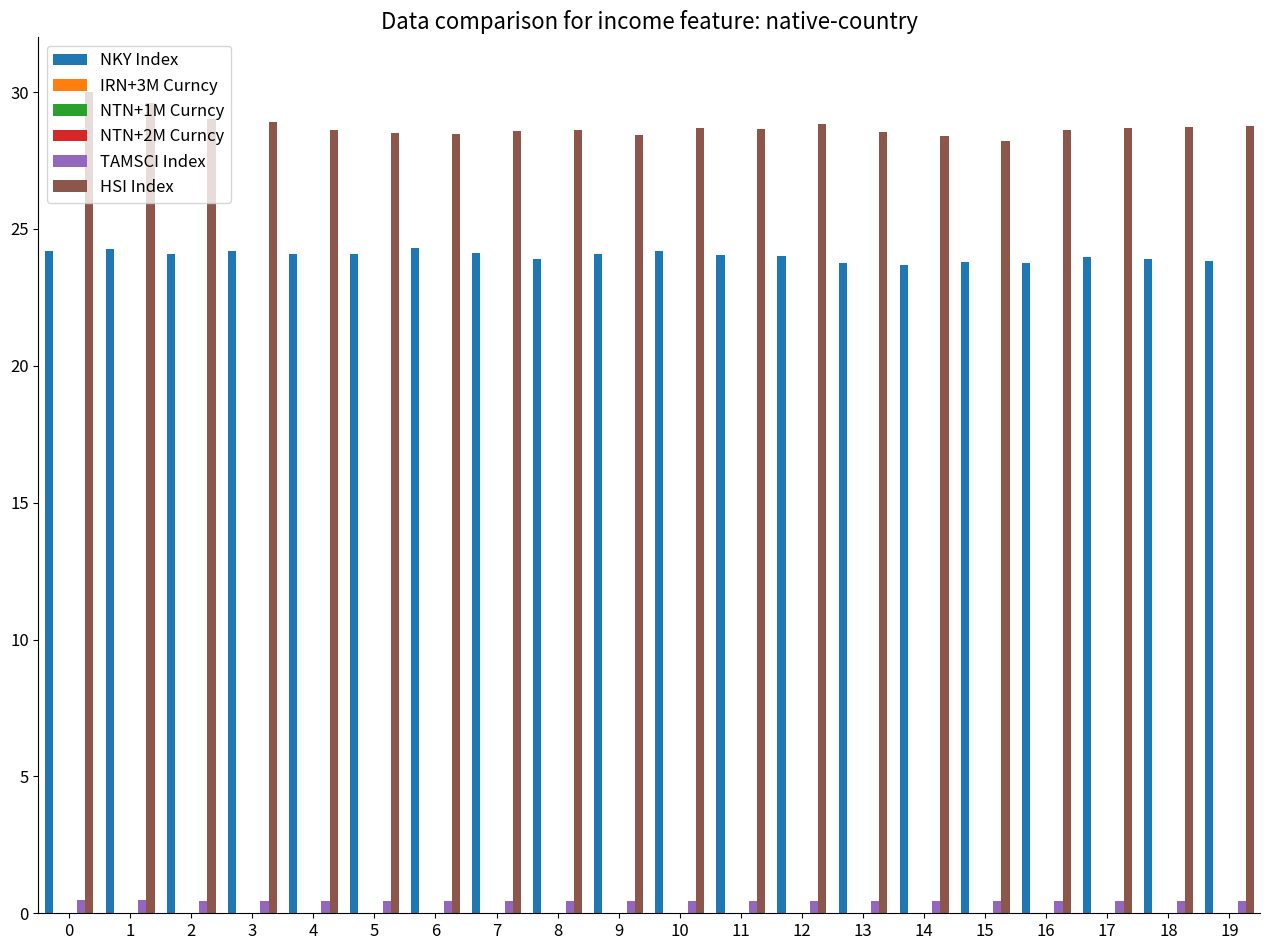

How many categories are shown in the chart?

20